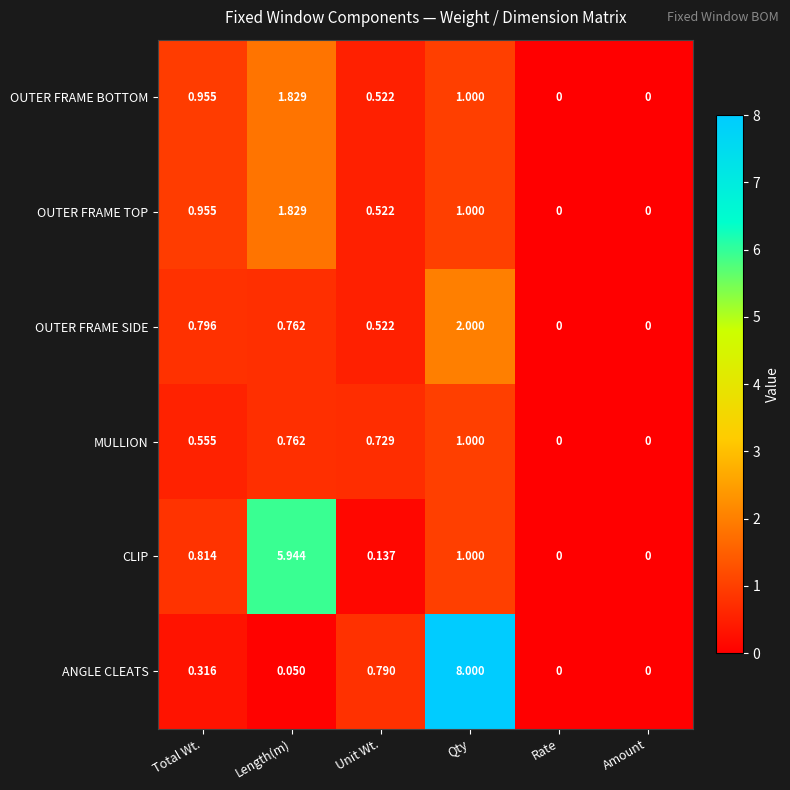

Which series changed the most between Unit Wt. and Amount?

ANGLE CLEATS